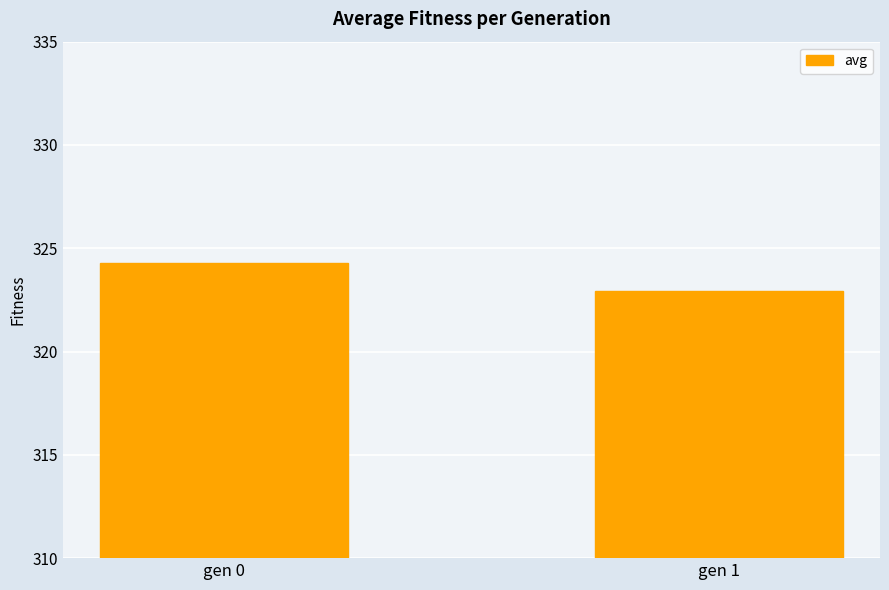

Which category has the lowest value across all series?

gen 1